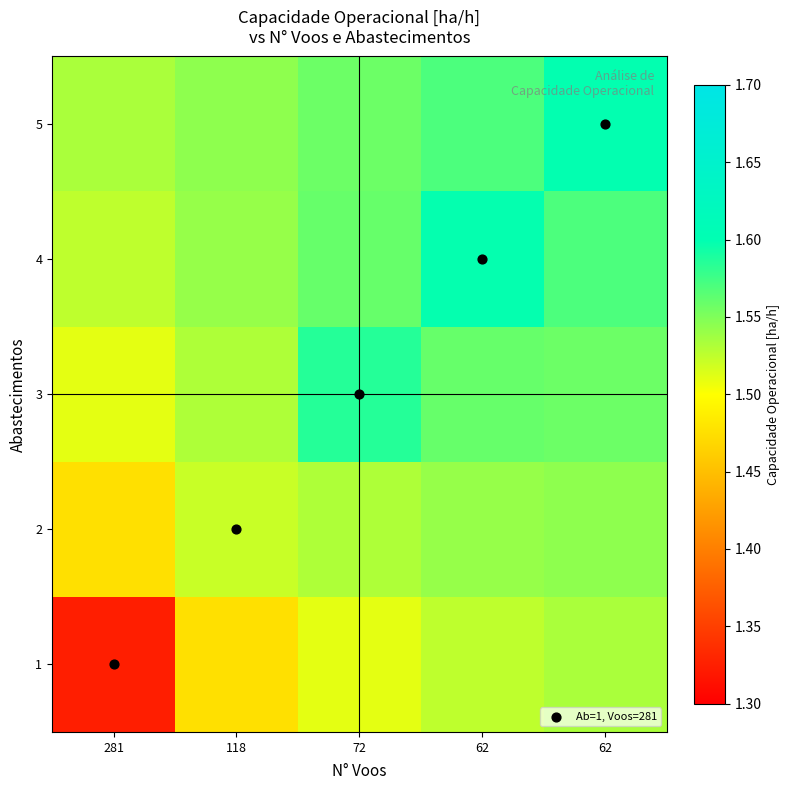

Count the number of data series in this chart.

5